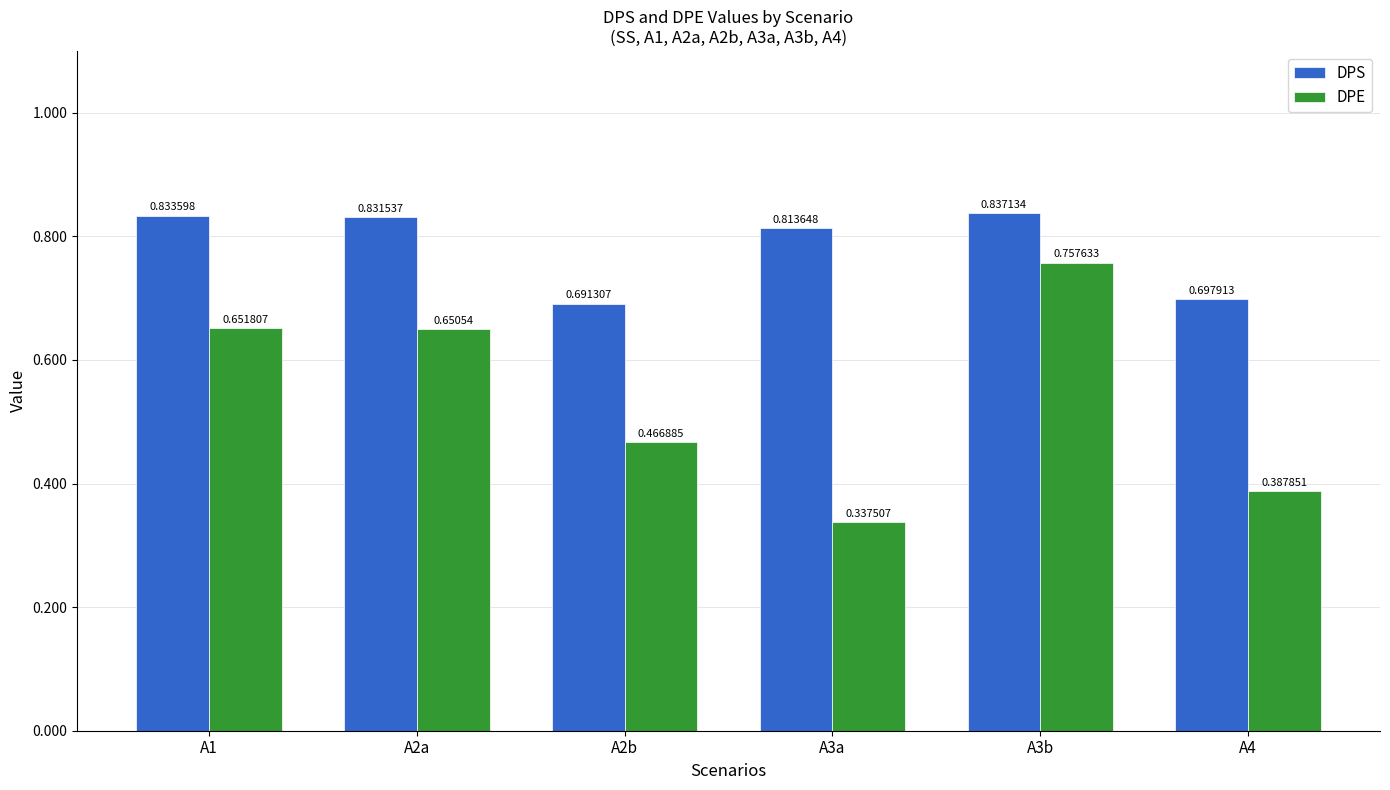

Rank the series at A2b from lowest to highest value.

DPE, DPS